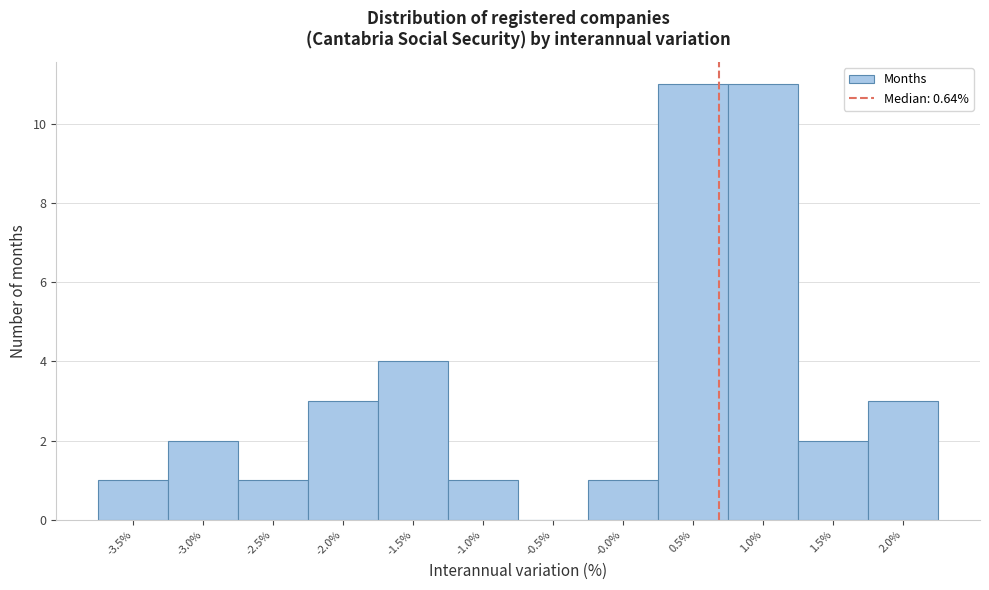

Reading left to right, list every bar in this chart as the range it spans on the x-axis followed by its height. Neither the bar edges nor the heights are printed on the chart, so give them approximately, as read against the axes.

-3.8 to -3.3: 1
-3.3 to -2.8: 2
-2.8 to -2.3: 1
-2.3 to -1.8: 3
-1.8 to -1.3: 4
-1.3 to -0.8: 1
-0.8 to -0.3: 0
-0.3 to 0.2: 1
0.2 to 0.7: 11
0.7 to 1.2: 11
1.2 to 1.7: 2
1.7 to 2.2: 3